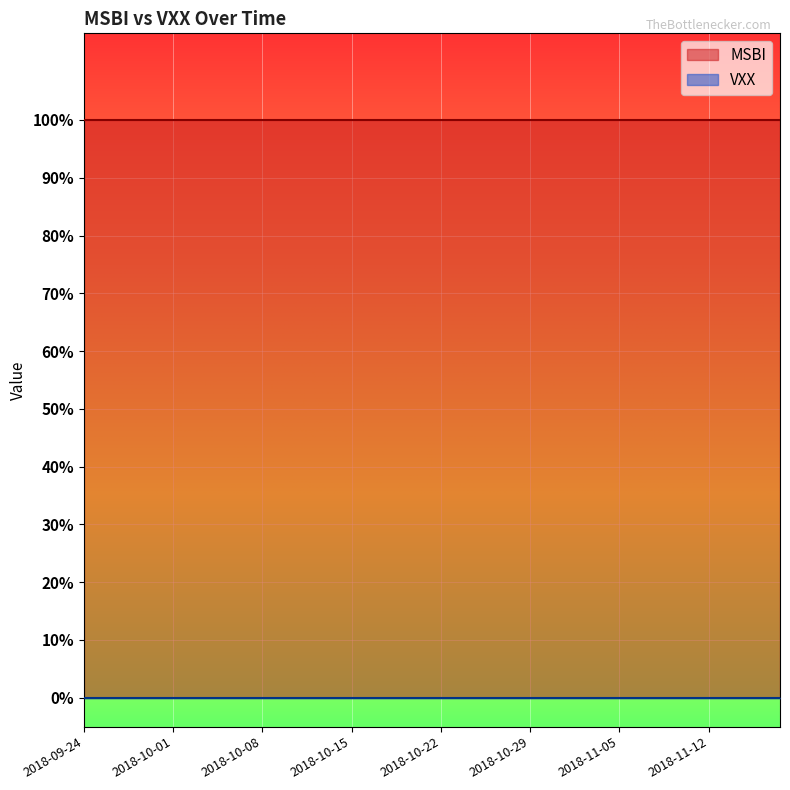

Between 2018-11-01 and 2018-10-24, which is larger?

2018-11-01